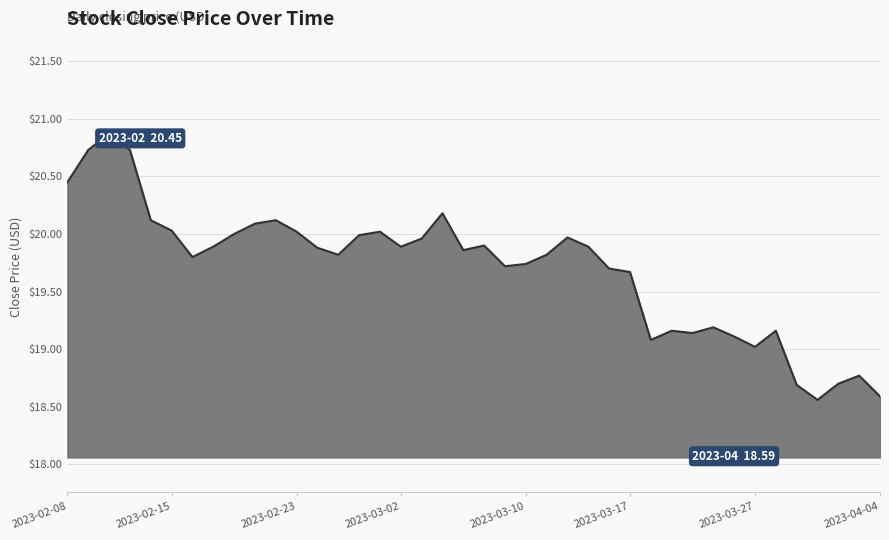

True or false: there are more than 1 points higher than both neighbors.

True